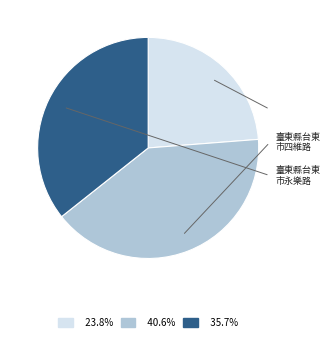

Does any single category account for the majority?

No